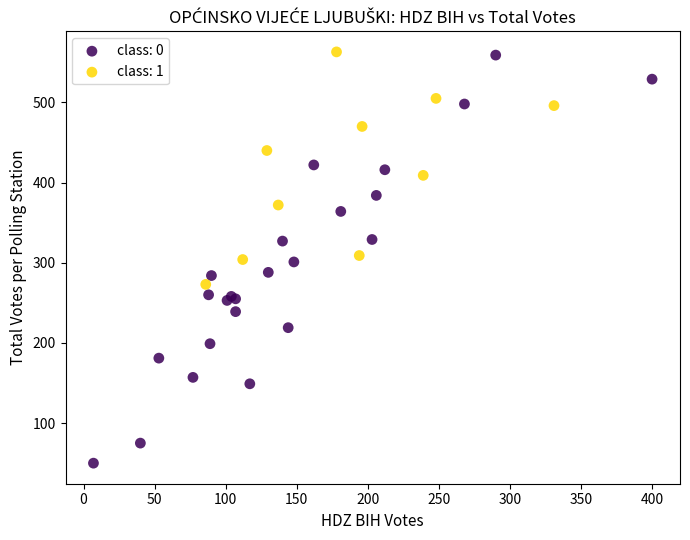

Which series has the largest Y range (max minus min)?

class: 0